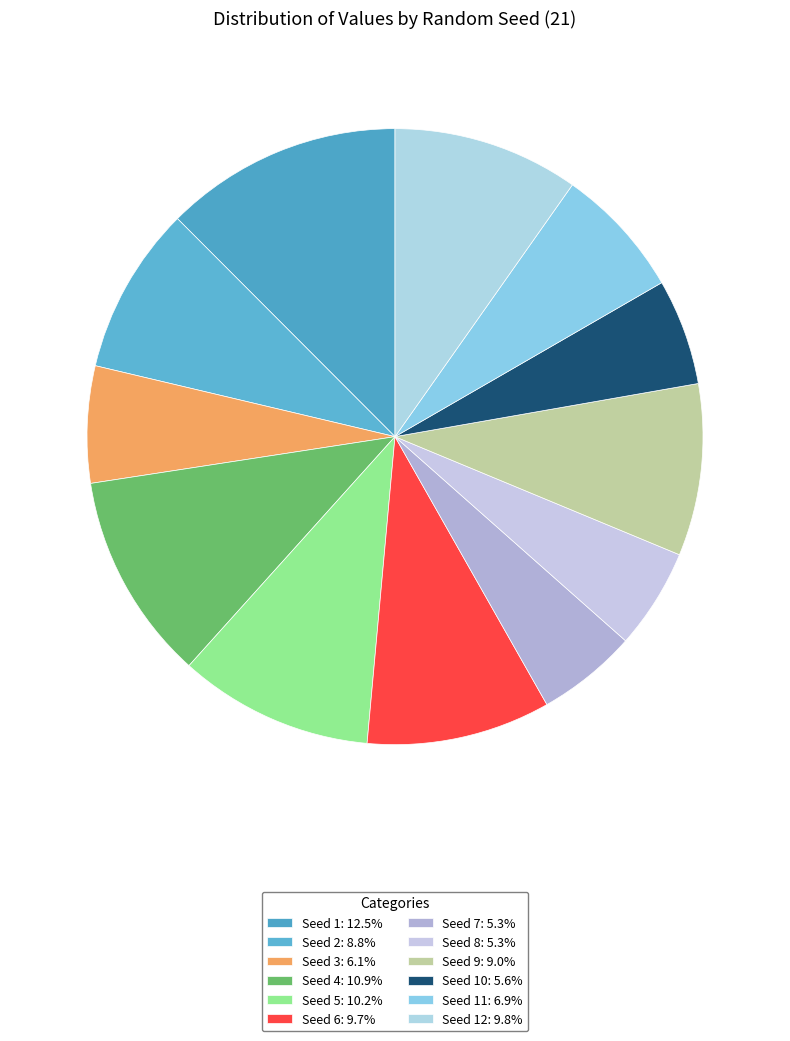

To the nearest percent, what is the average slice percentage?

8%